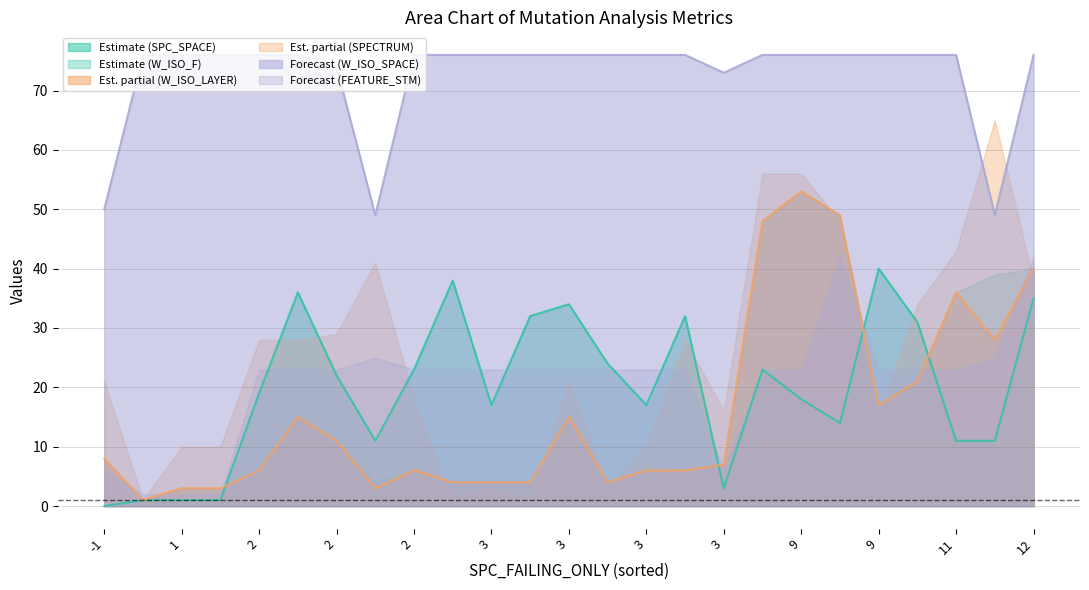

In FEATURE_STM, how many points are higher than both neighbors (excluding endpoints)?

3